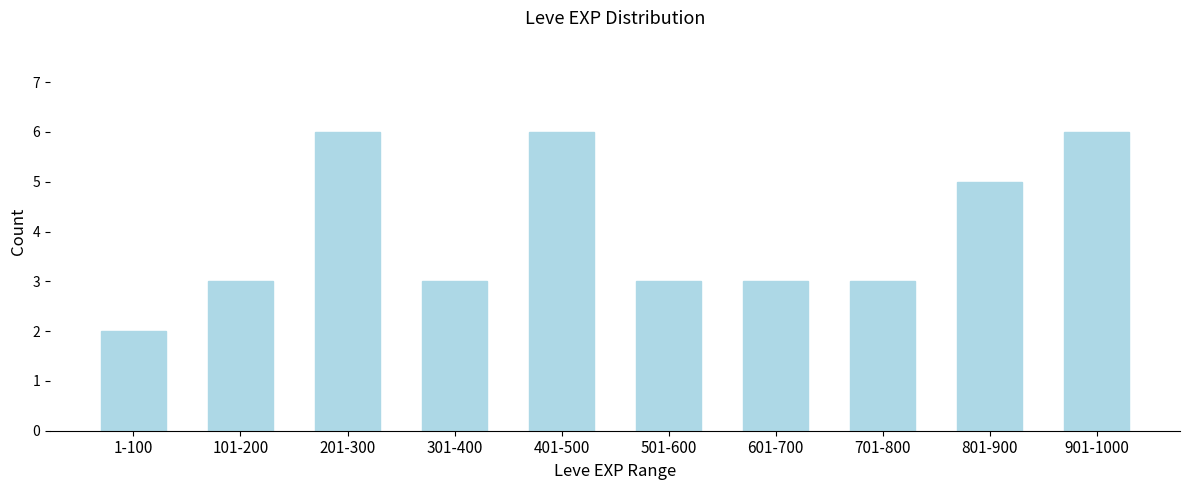

Reading left to right, list all the values displayed in this chart.

1-100=2	101-200=3	201-300=6	301-400=3	401-500=6	501-600=3	601-700=3	701-800=3	801-900=5	901-1000=6